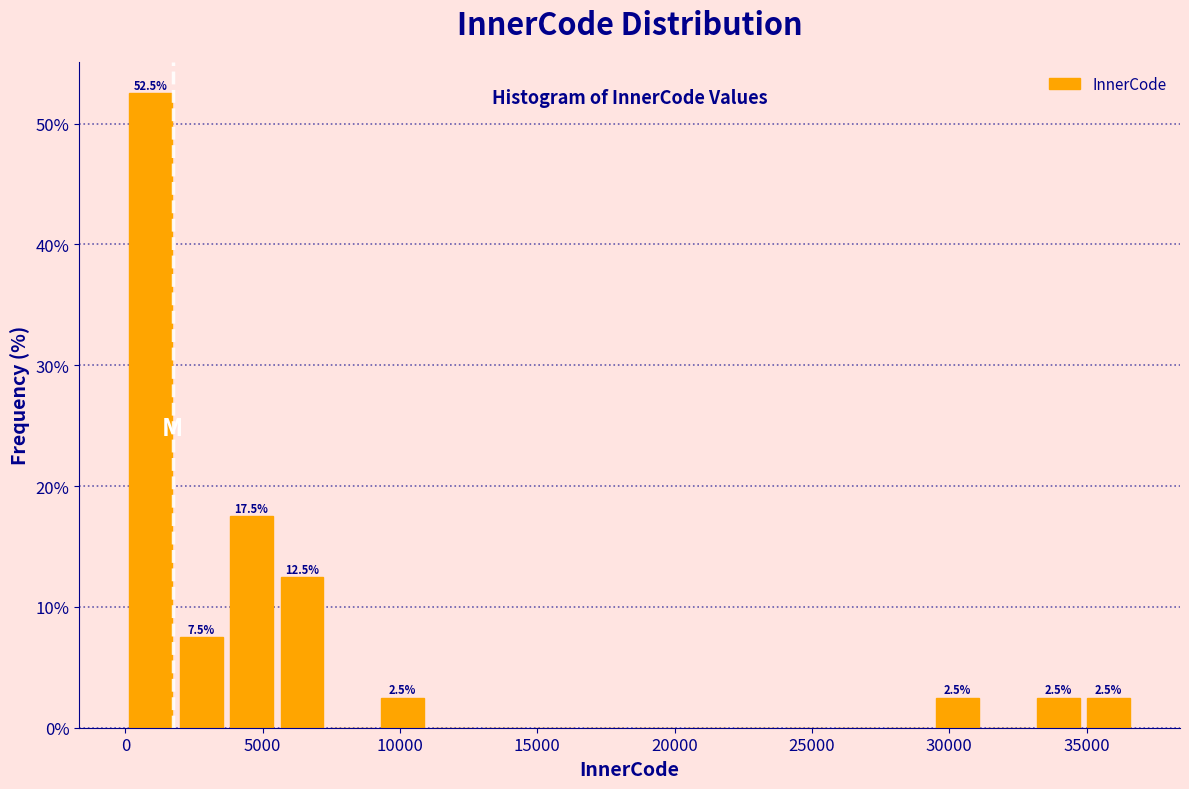

Around what value on the x-axis is the tallest bar? Give the approximate position of its centre, as read against the axis.

1000